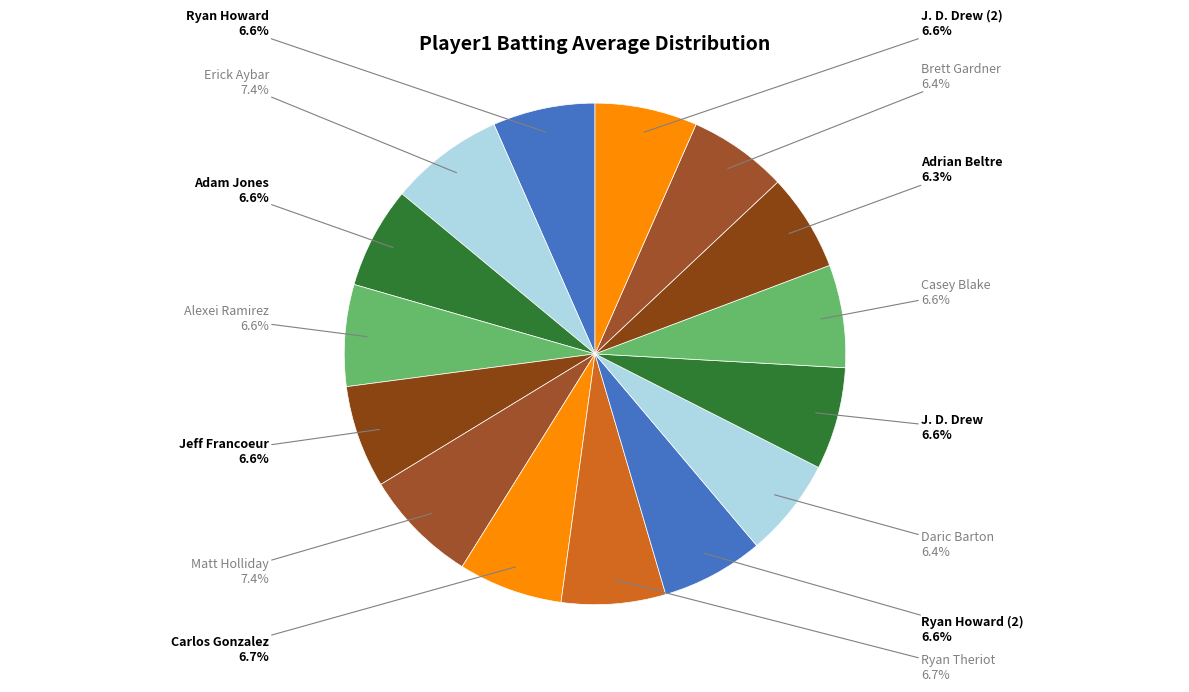

How many segments does this pie chart have?

15